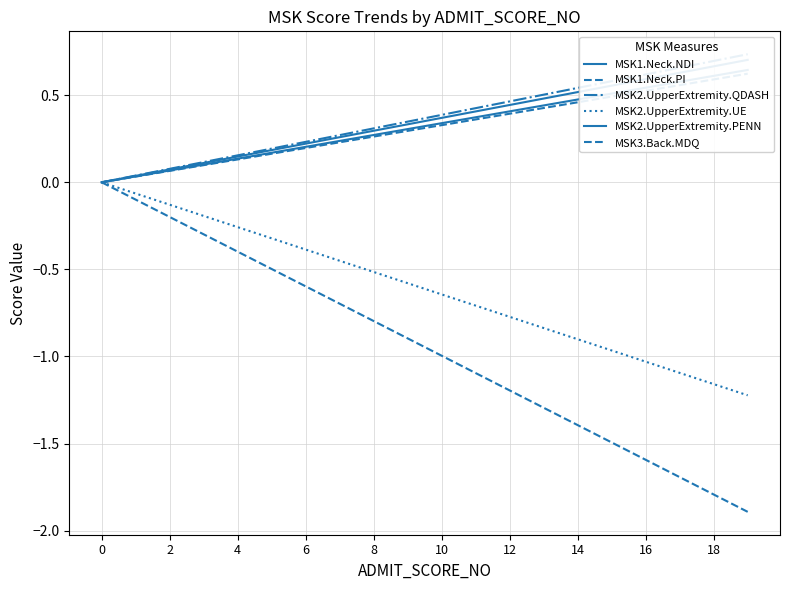

How many categories are shown in the chart?

20